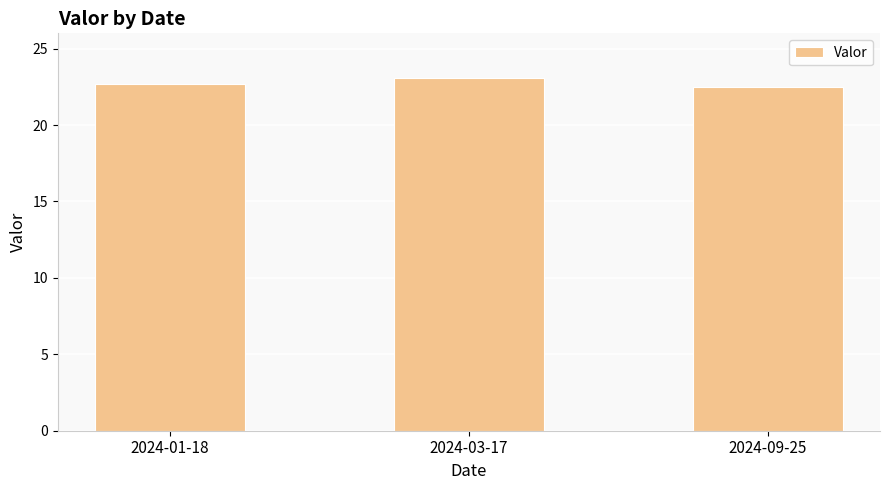

Rank the categories by value from lowest to highest.

2024-09-25, 2024-01-18, 2024-03-17